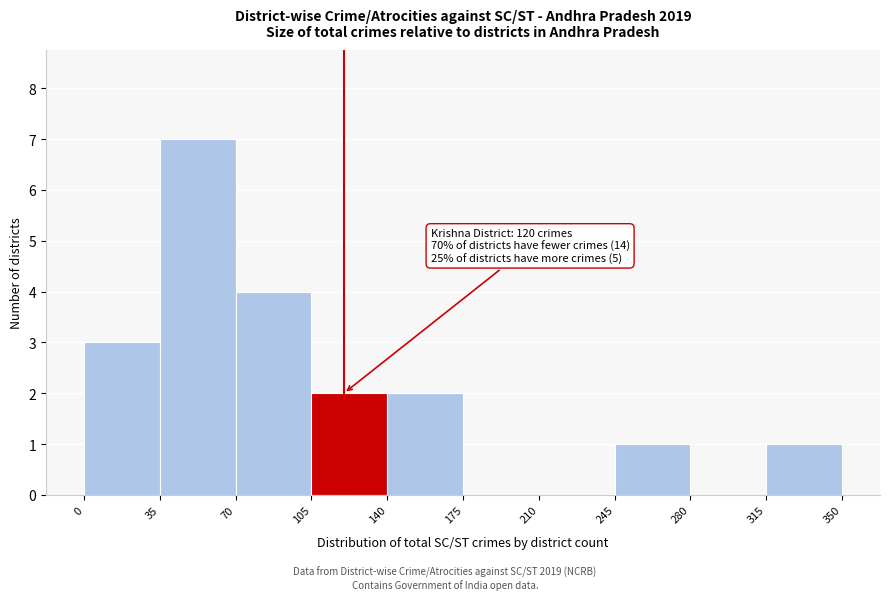

Which range on the x-axis has the tallest bar?

35 to 70